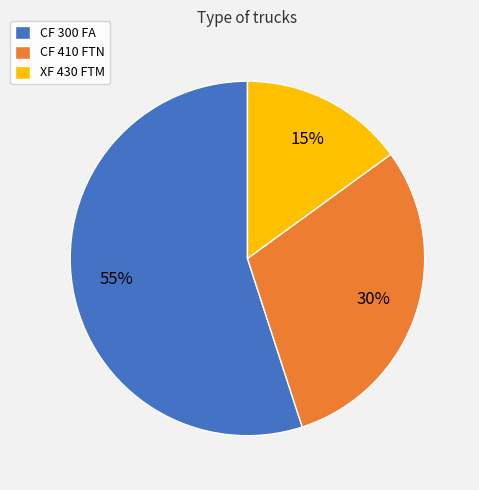

How many slices are in this pie chart?

3